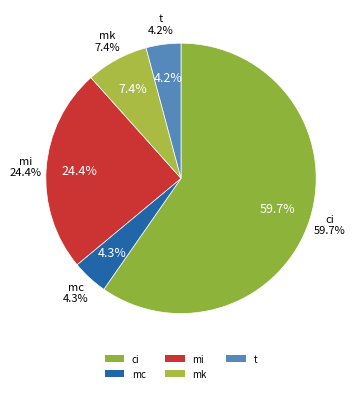

Which slice represents more than half of the pie?

ci